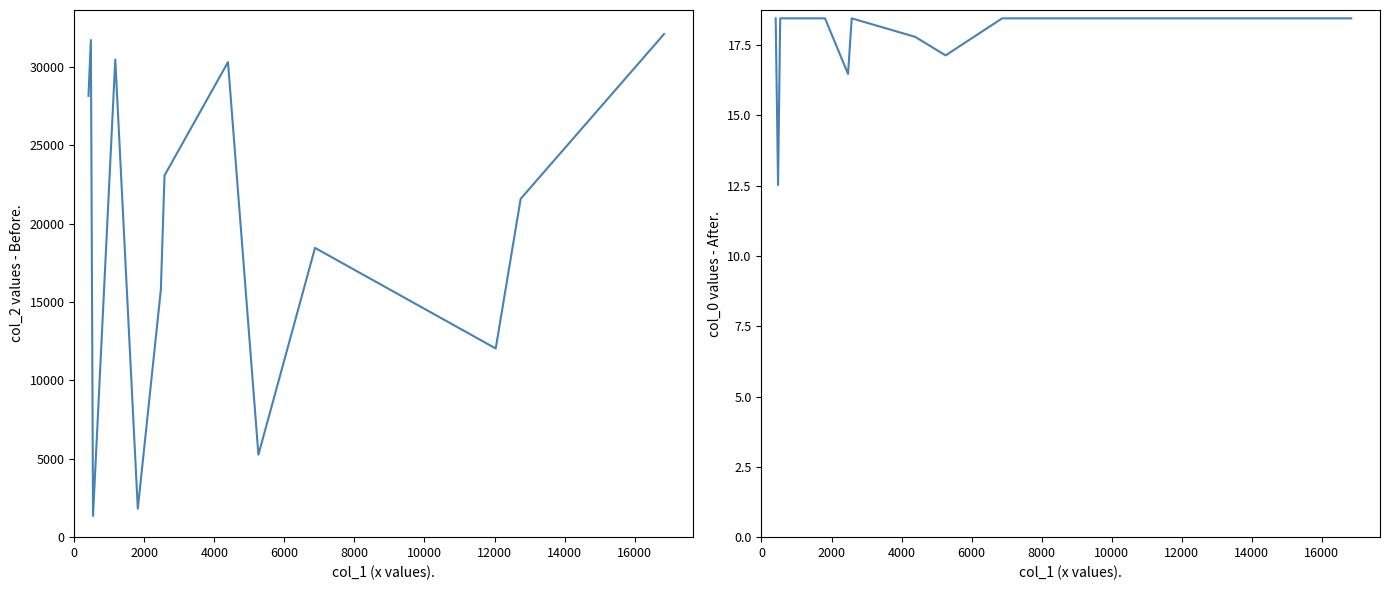

In col_0, how many points are higher than both neighbors (excluding endpoints)?

1